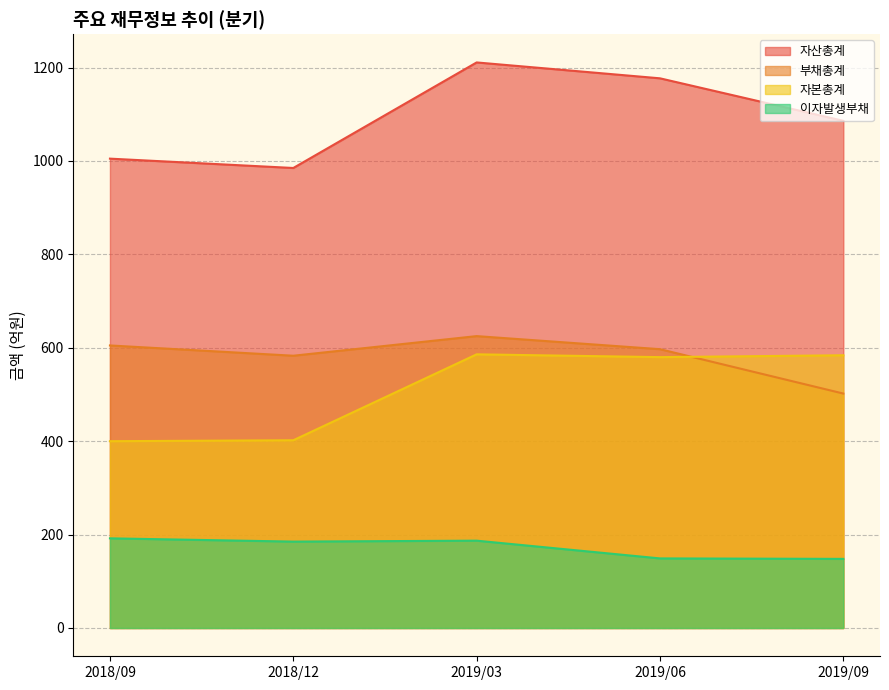

What is the value of the 자산총계 point at the 2nd from the left?

985